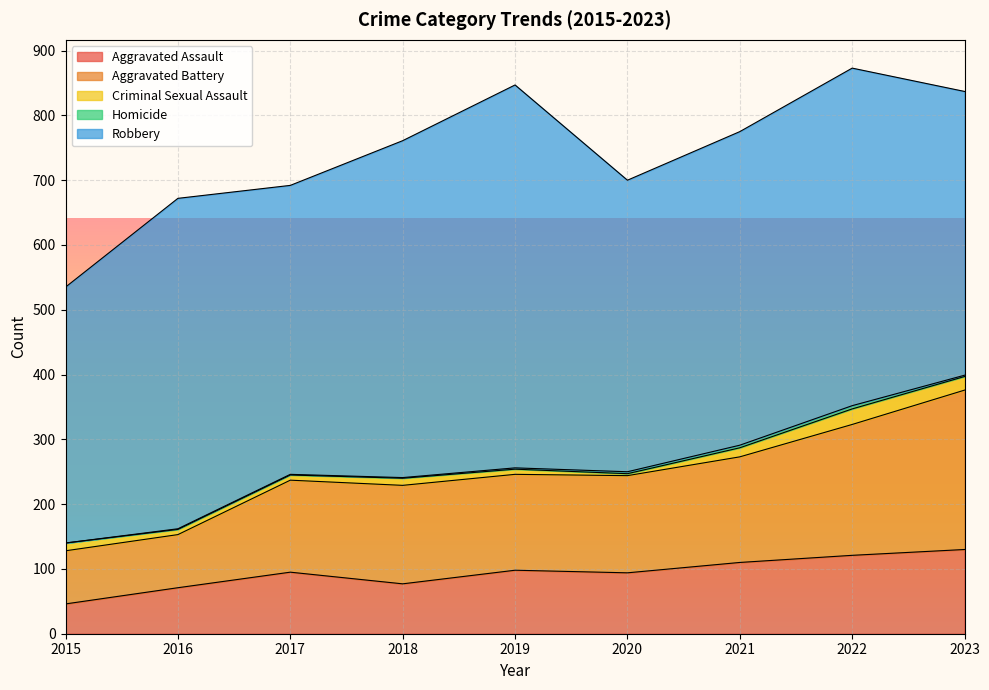

Reading right to left, extract all data points from this chart.

Aggravated Assault: 130	121	110	94	98	77	95	71	46
Aggravated Battery: 246	202	163	150	148	152	142	82	82
Criminal Sexual Assault: 21	24	14	3	8	11	8	8	12
Homicide: 2	5	4	3	2	1	1	1	0
Robbery: 438	521	484	450	591	520	446	510	395